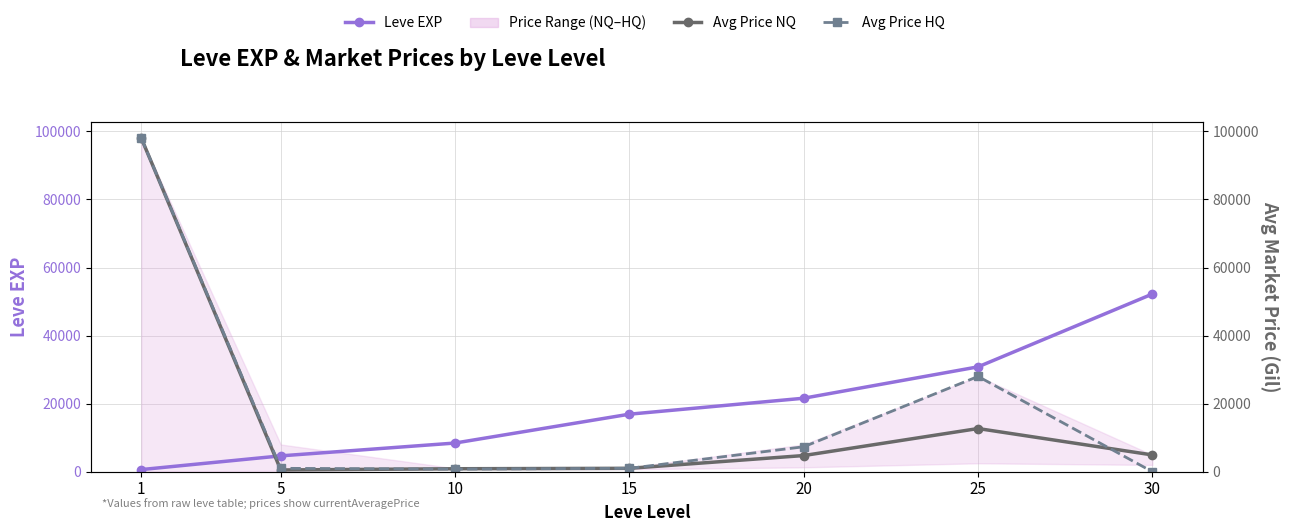

What is the difference between the maximum and minimum values in the Avg Price HQ series?

98000